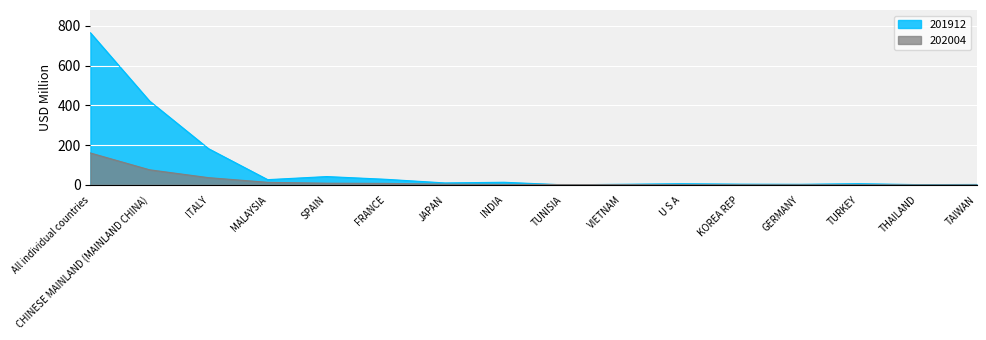

What is the maximum value for 202004?

160.4